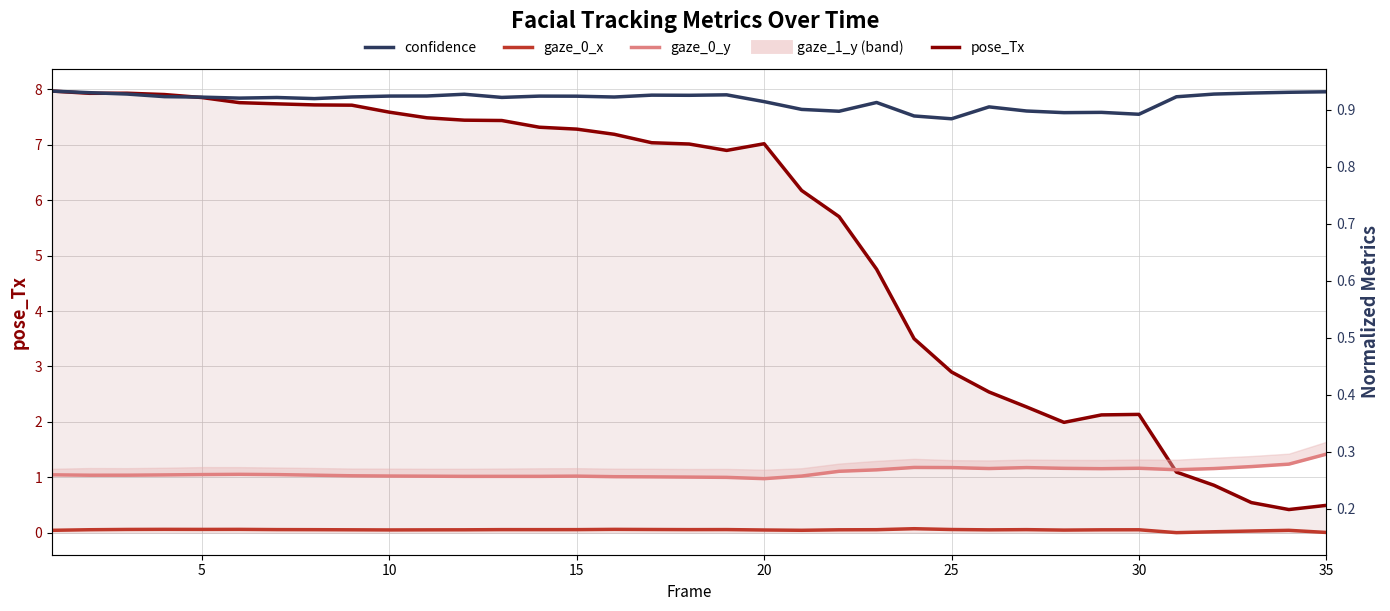

True or false: gaze_0_x and confidence intersect in this chart.

False